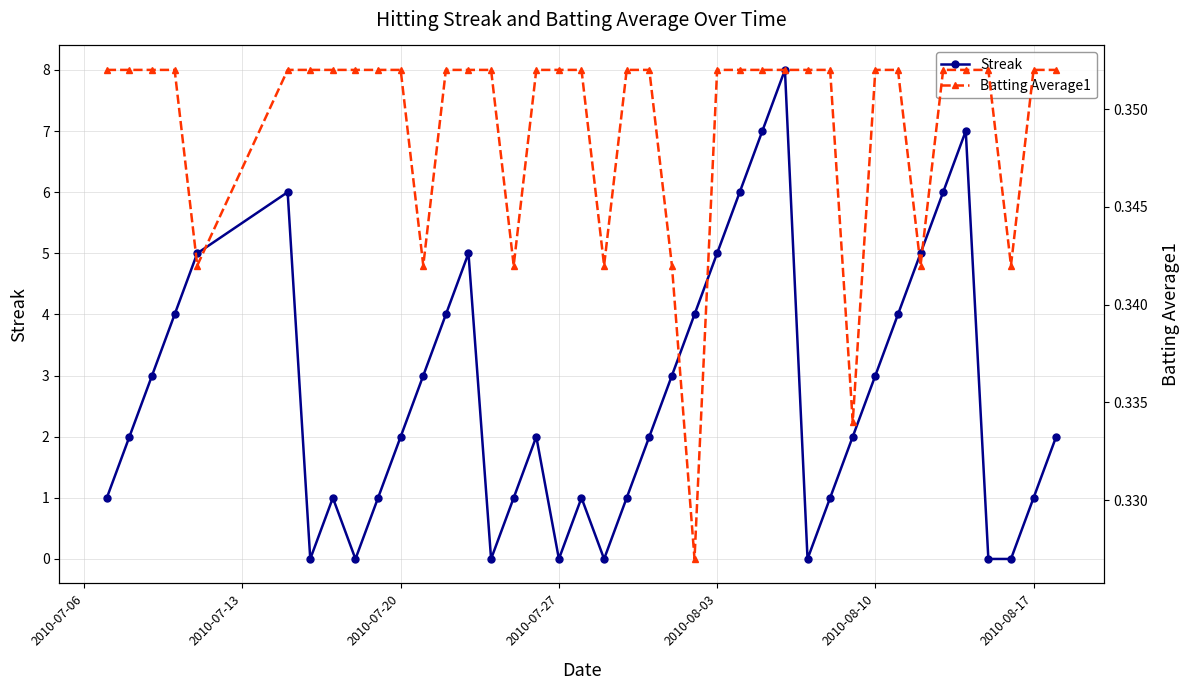

What is the average value of the Streak series?

2.7